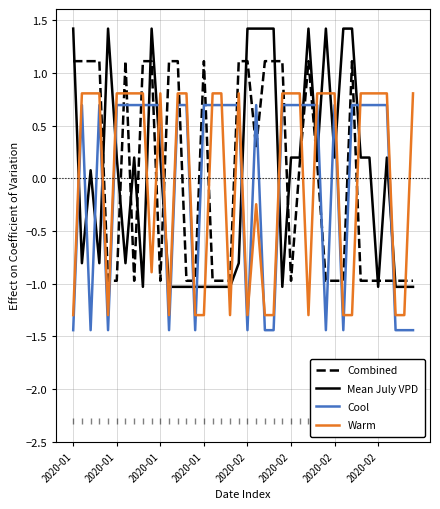

Which series has the widest spread of values?

Mean July VPD